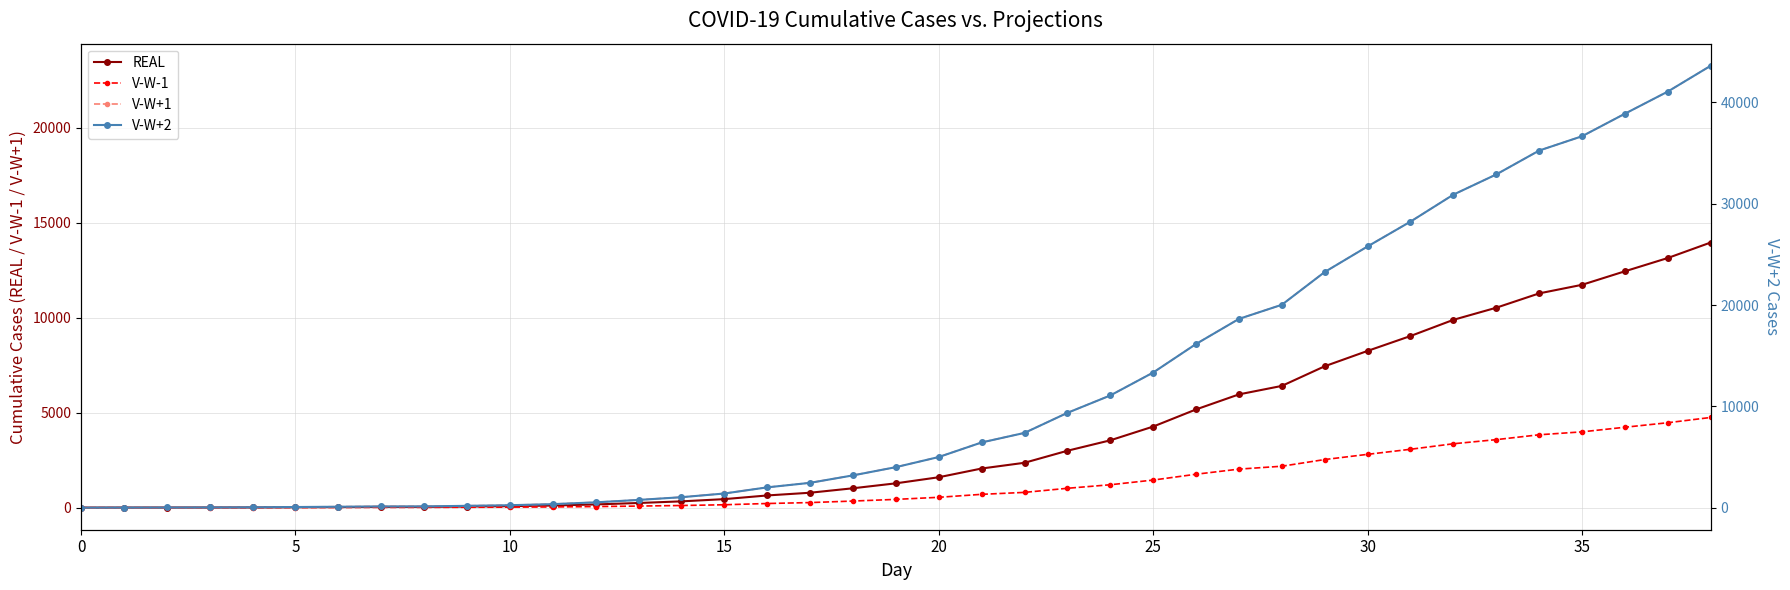

What is the maximum value shown in the chart?

43613